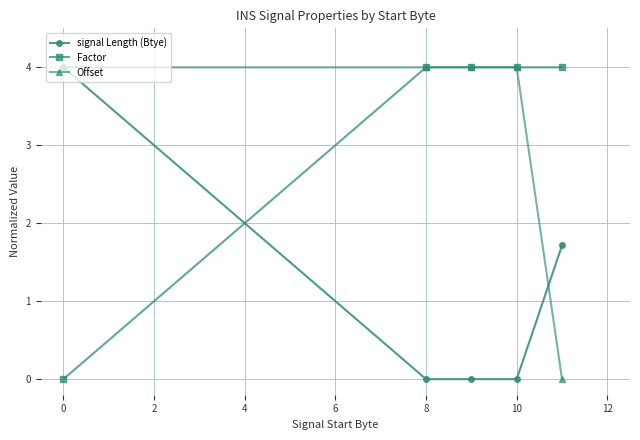

How many times do signal Length (Btye) and Factor cross each other?

1